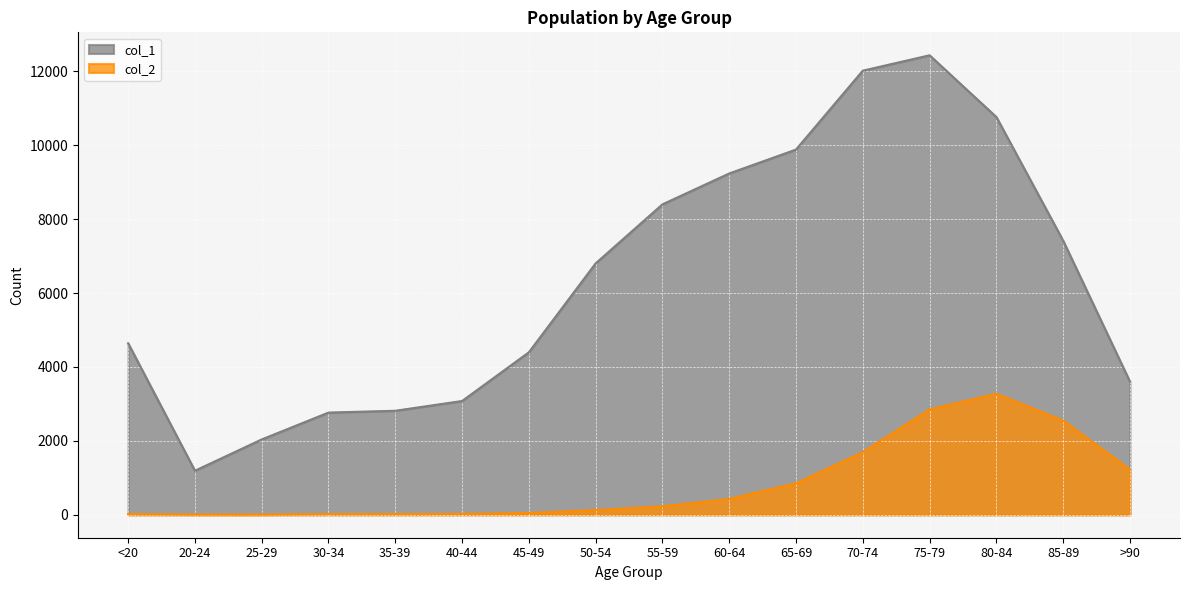

What are all the series names shown in the legend?

col_1, col_2